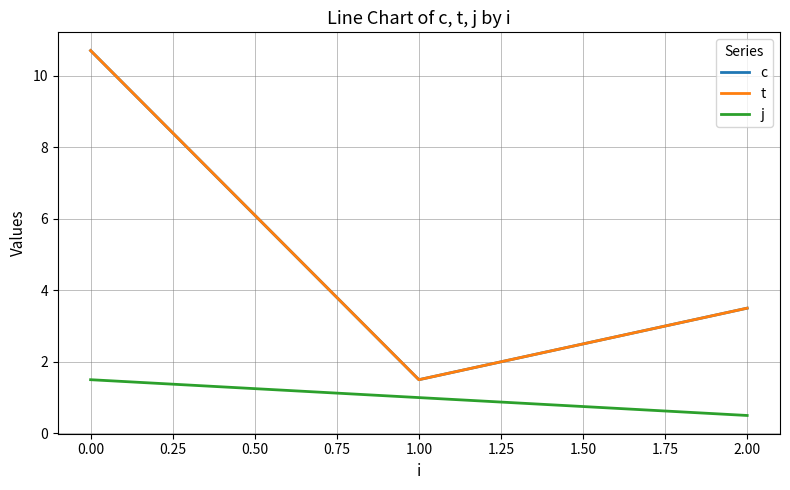

Is this an area chart (filled region under the line)?

No